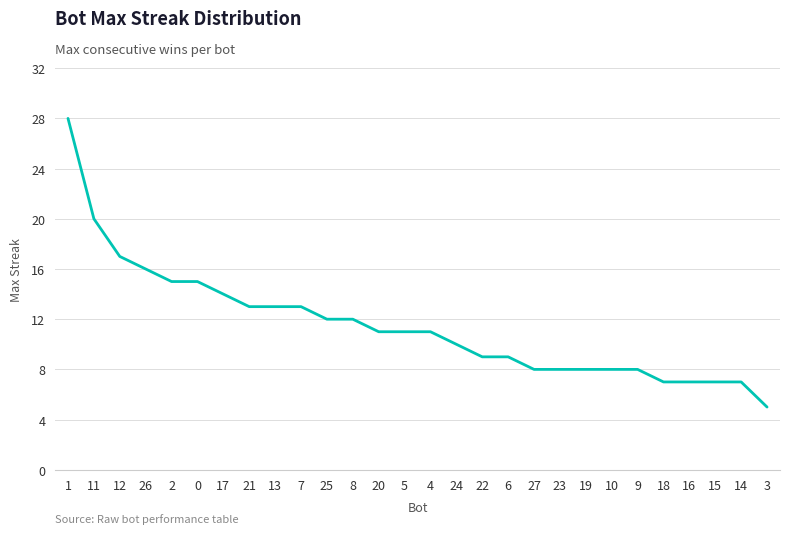

Is it true that the value at 10 is 8?

True